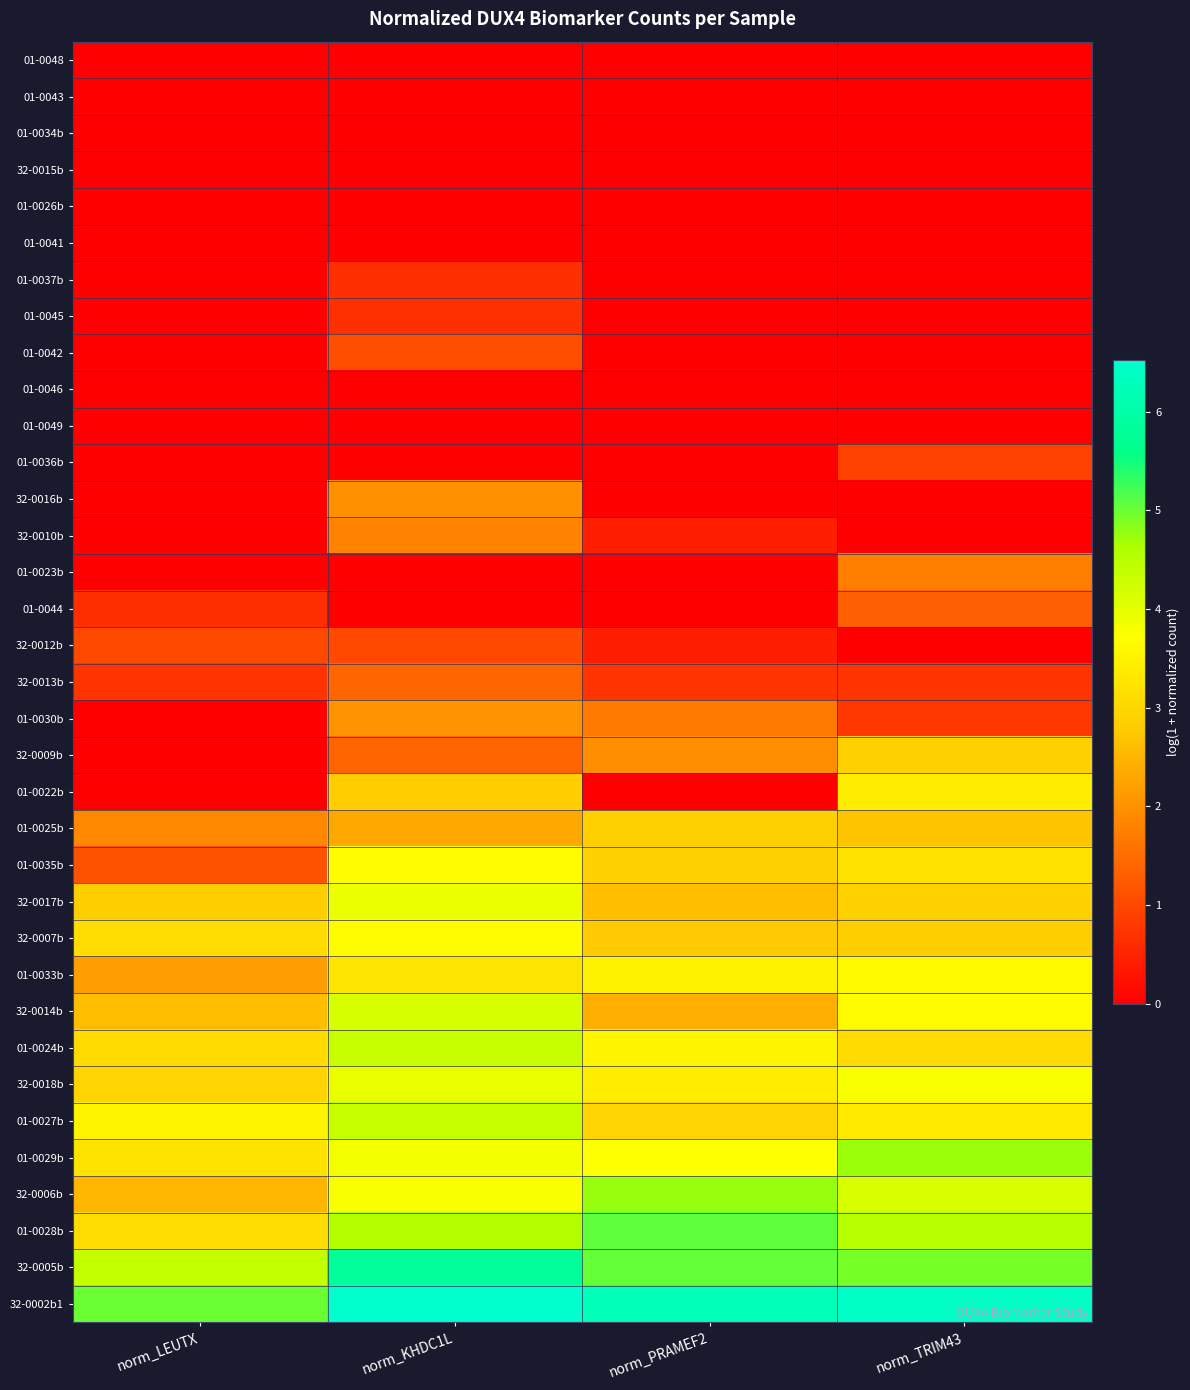

At how many categories does at least one series exceed 0?

4